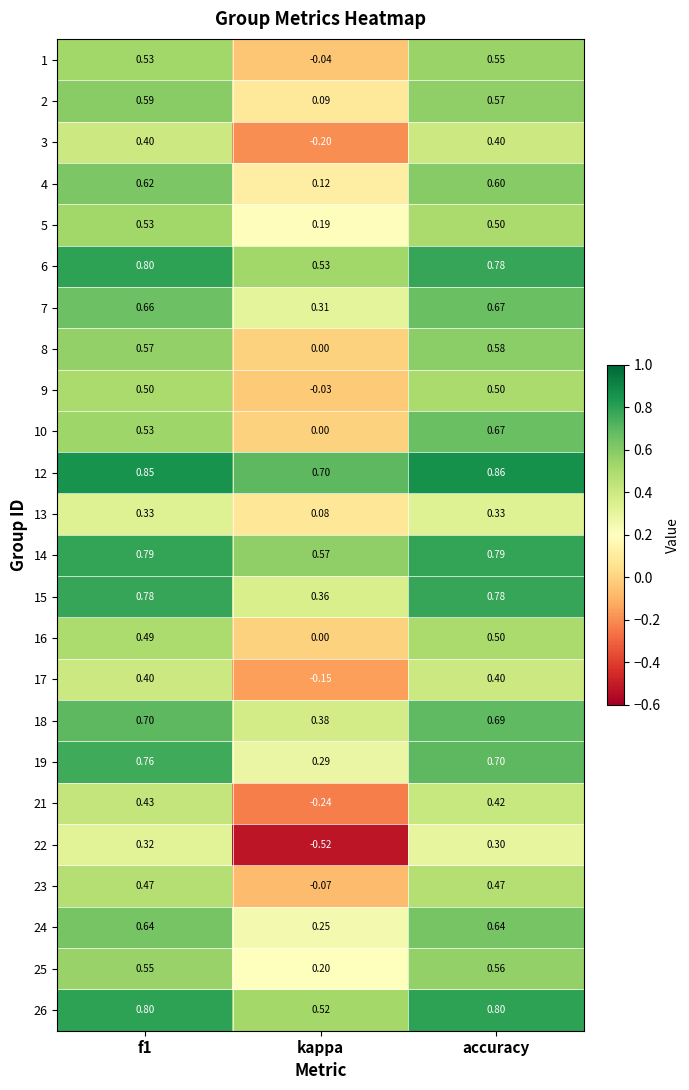

Which series has the largest range (max minus min)?

22